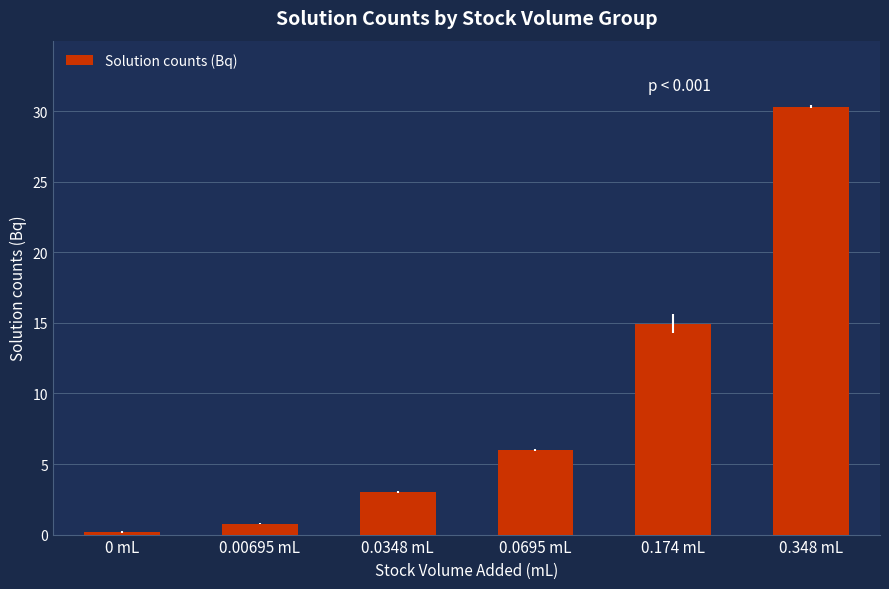

List the labels in order of value, largest first.

0.348 mL, 0.174 mL, 0.0695 mL, 0.0348 mL, 0.00695 mL, 0 mL